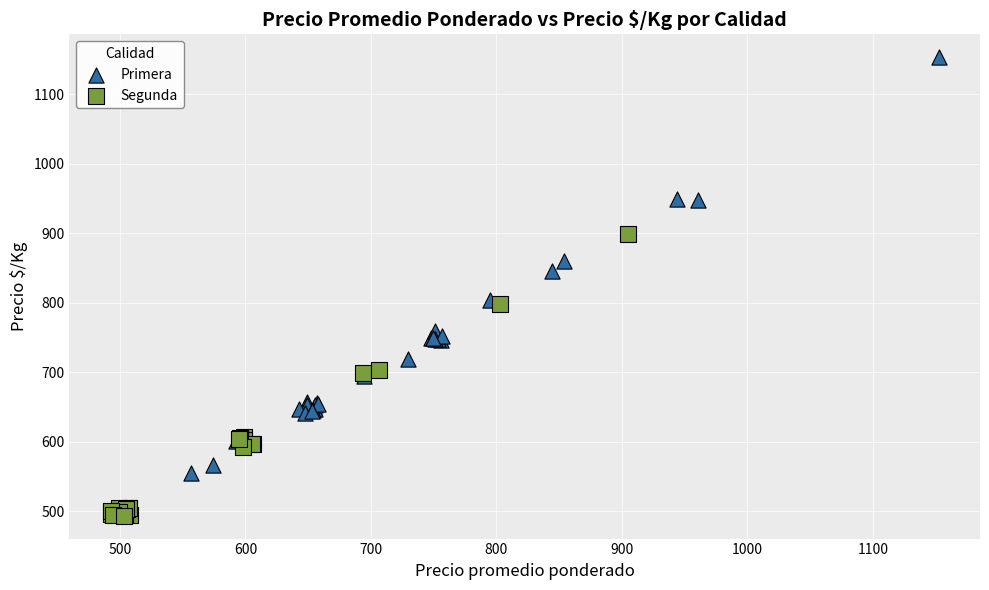

Which series has the largest Y range (max minus min)?

Primera